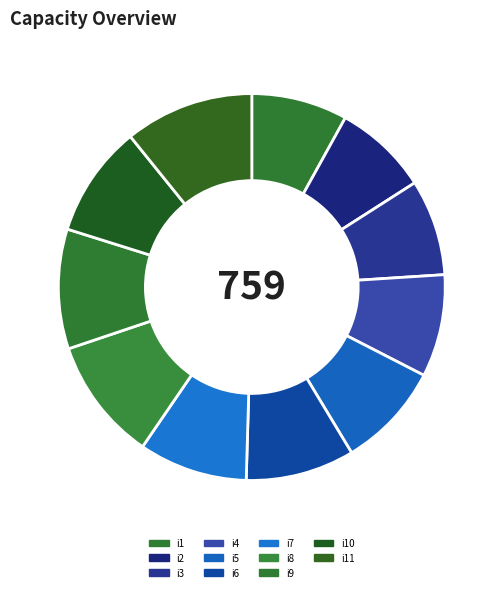

Is it true that i2 is 1% of the pie?

False